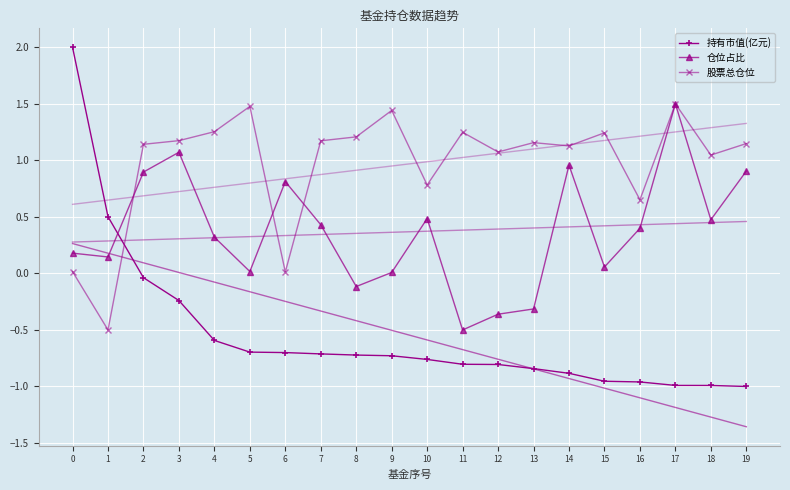

What is the sum of the 仓位占比 values at 18 and 13?

0.2